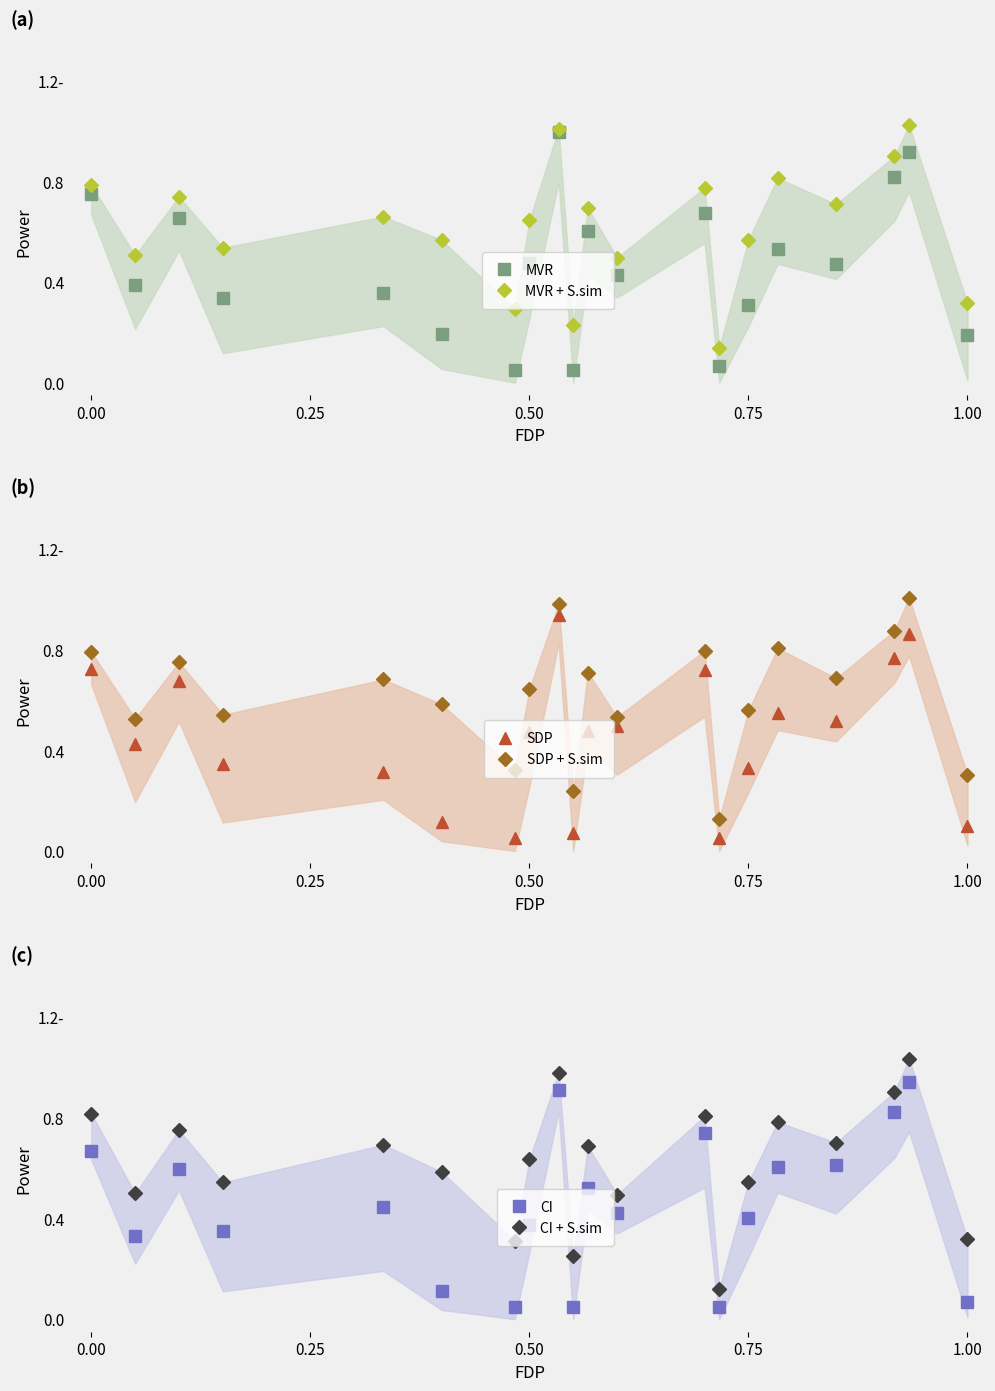

What is the difference between the maximum and minimum values in the SDP series?

0.9